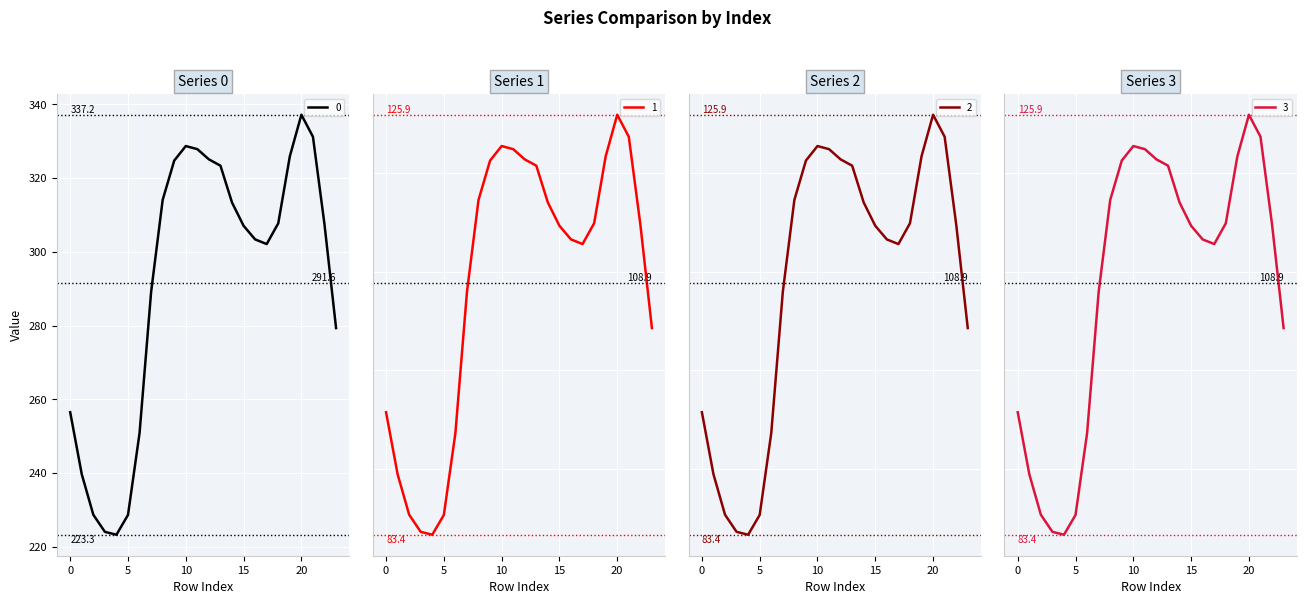

What is the difference between the highest and lowest values at 4?

139.9